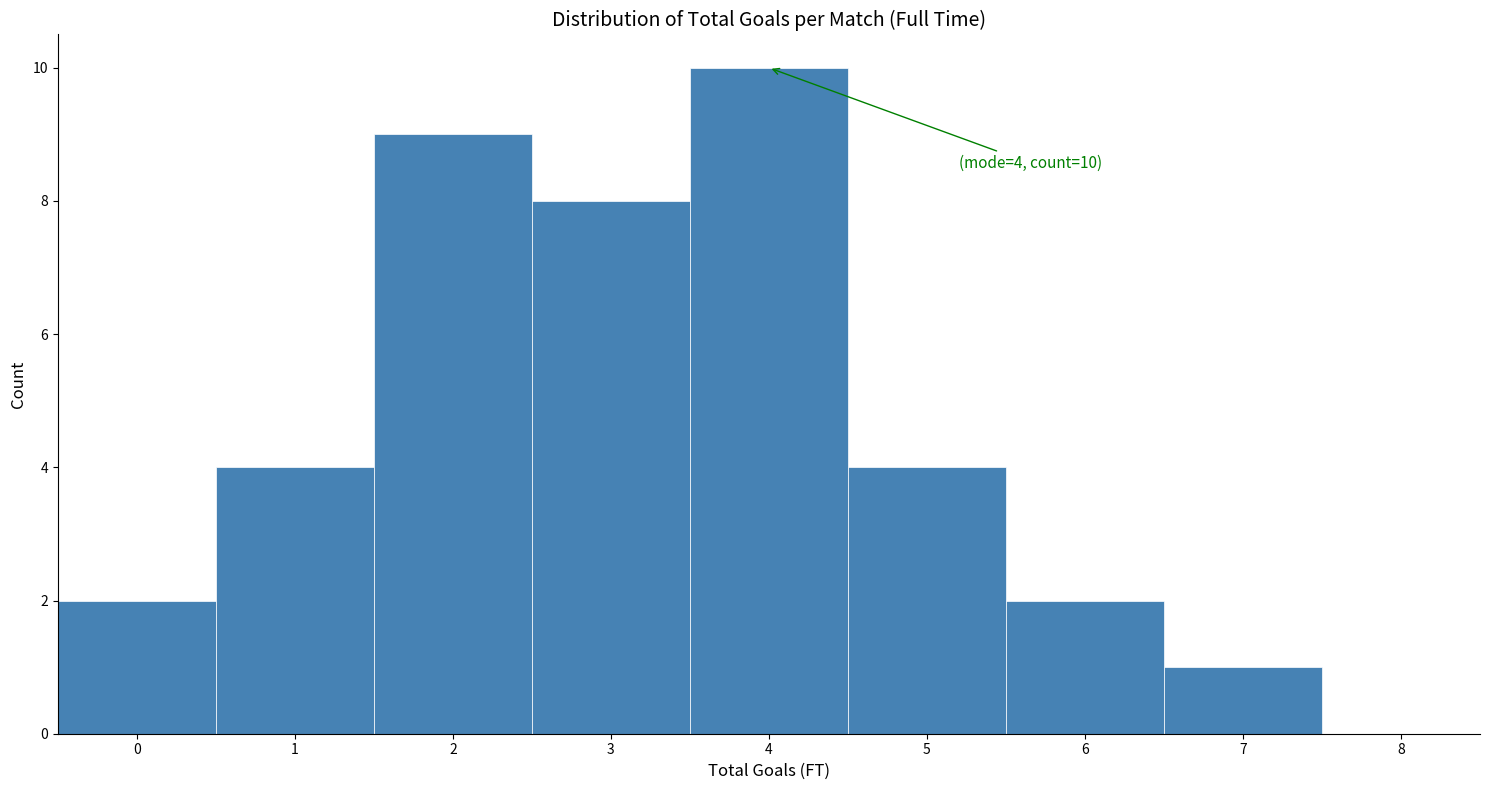

Over which range of the x-axis is the bar tallest?

3.5 to 4.5